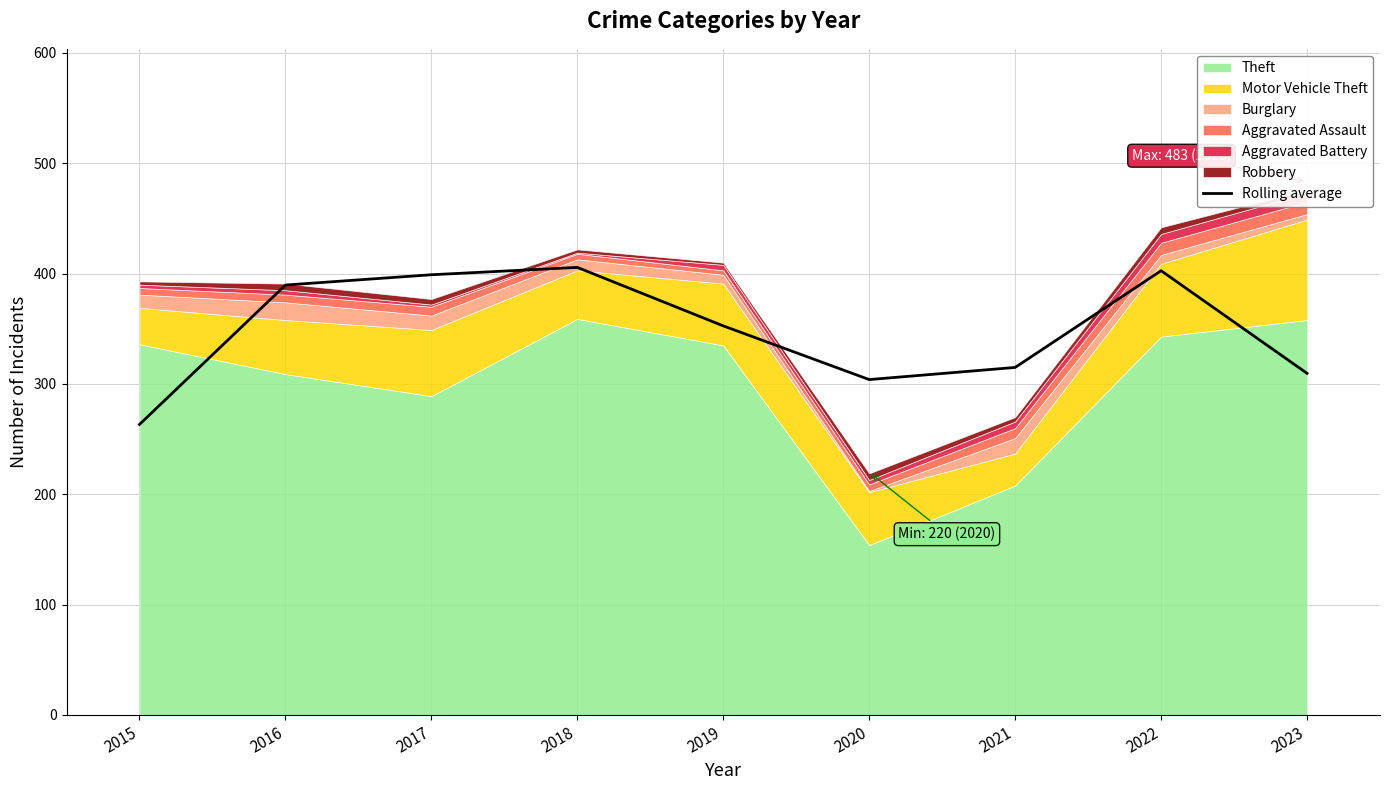

Approximately how many times larger is the value at 2020 compared to 2021?

1.0